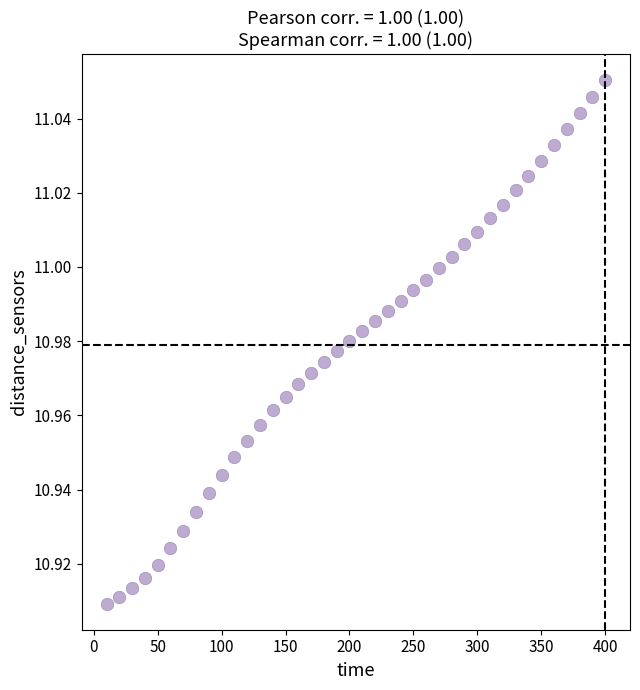

What is the range of X values (max minus min)?

390.0